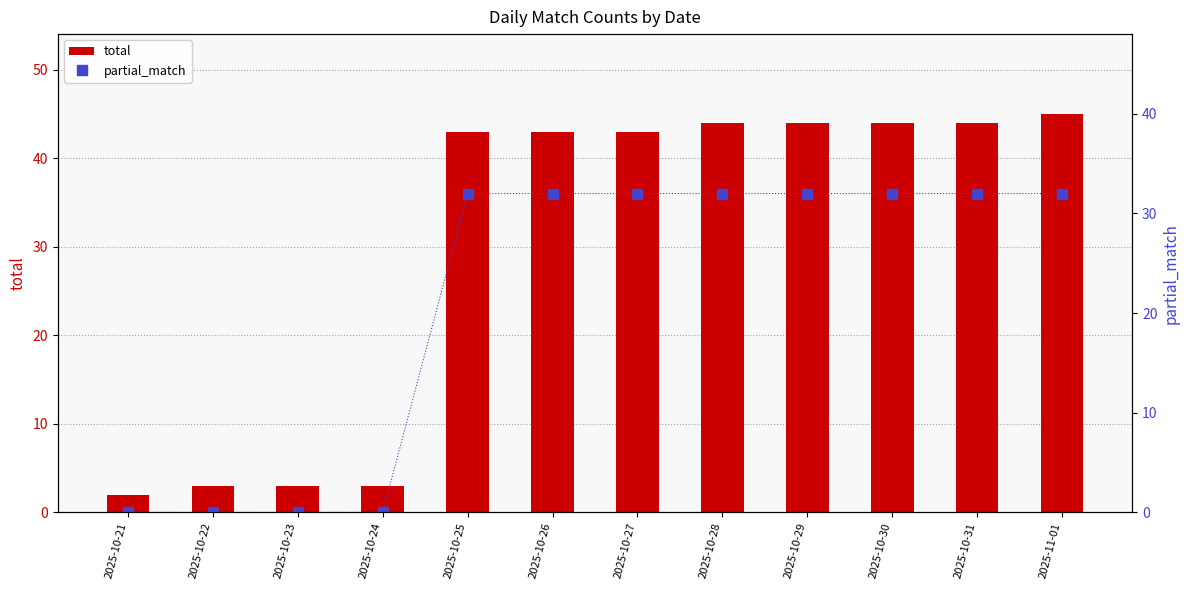

The value of total at 2025-10-24 is 3. True or false?

True